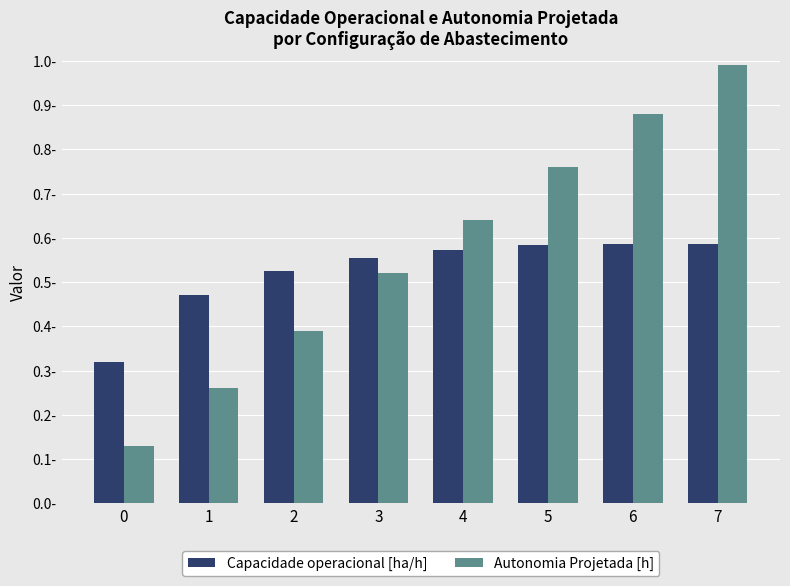

Between 0 and 6, which series saw the biggest shift?

Autonomia Projetada [h]